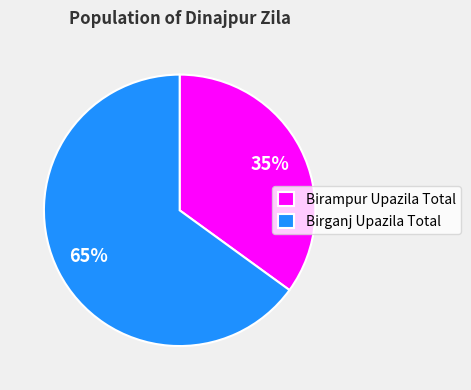

Is it true that Birampur Upazila Total is 35% of the pie?

True